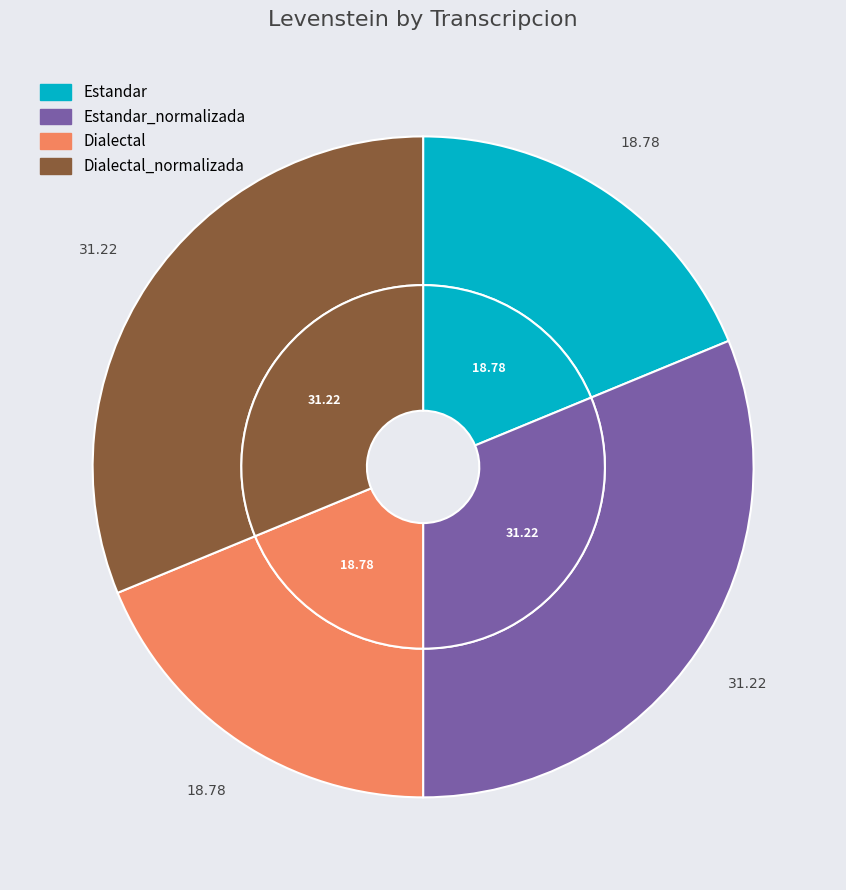

How many slices are in this pie chart?

4